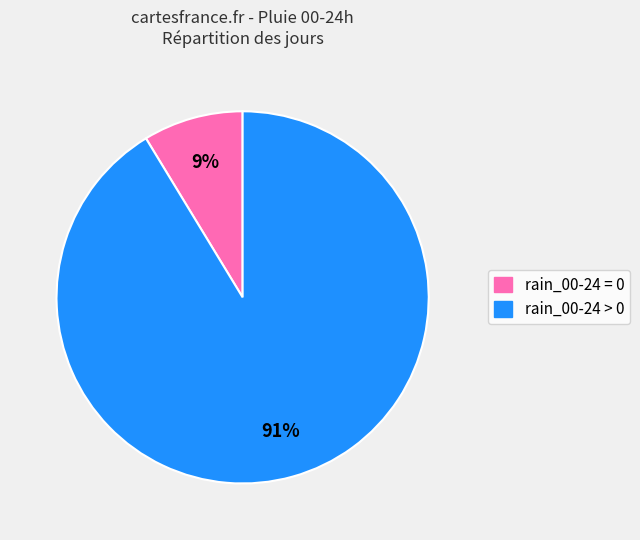

Combined, do rain_00-24 = 0 and rain_00-24 > 0 account for over 50%?

Yes